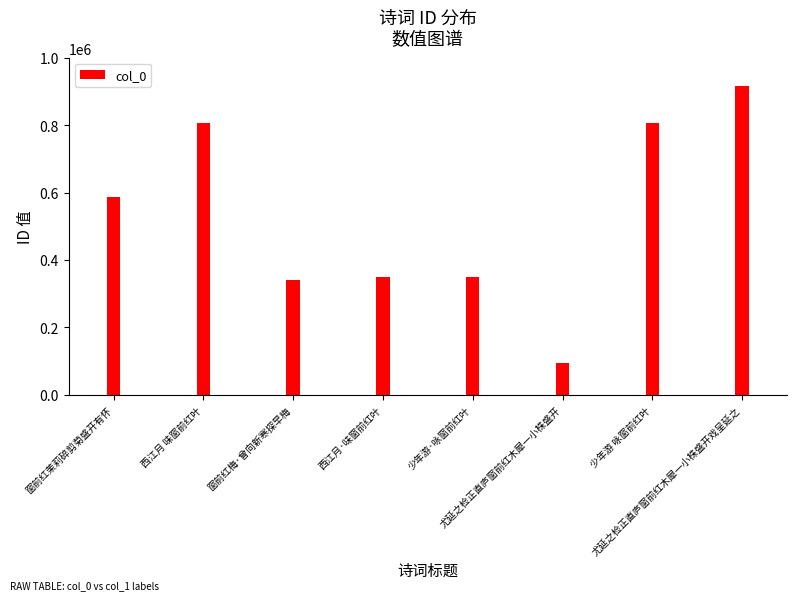

What is the change in value from 窗前红茉莉碎剪菊盛开有怀 to 尤延之检正直庐窗前红木犀一小株盛开戏呈延之?

+328801